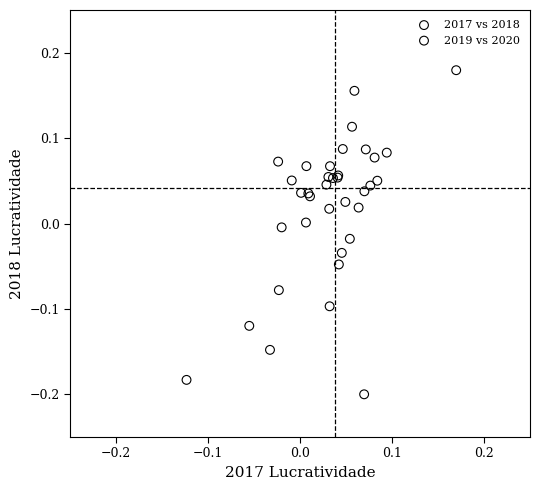

What are all the series names shown in the legend?

2017 vs 2018, 2019 vs 2020